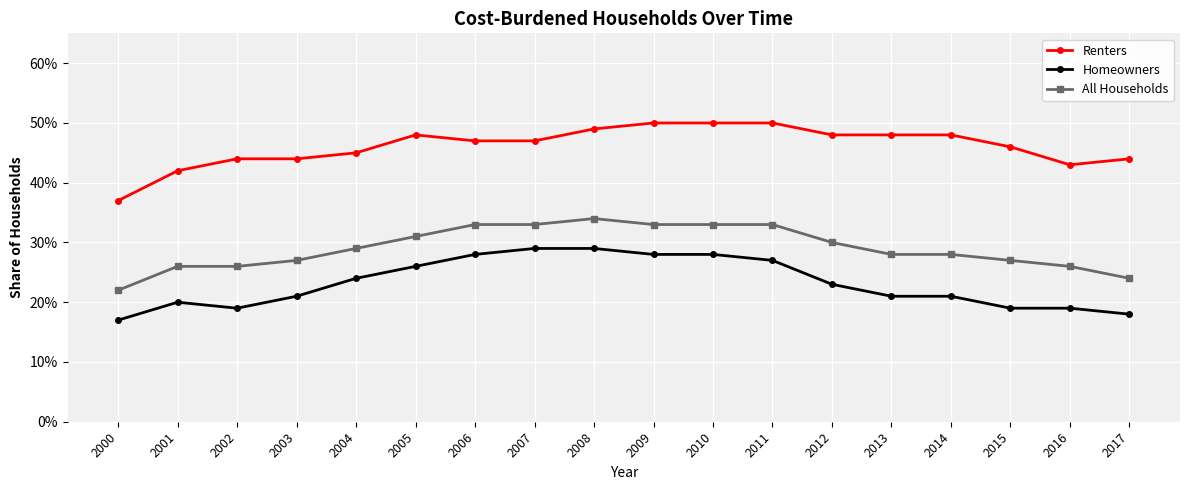

What is the total value across all series at 2015?

0.9